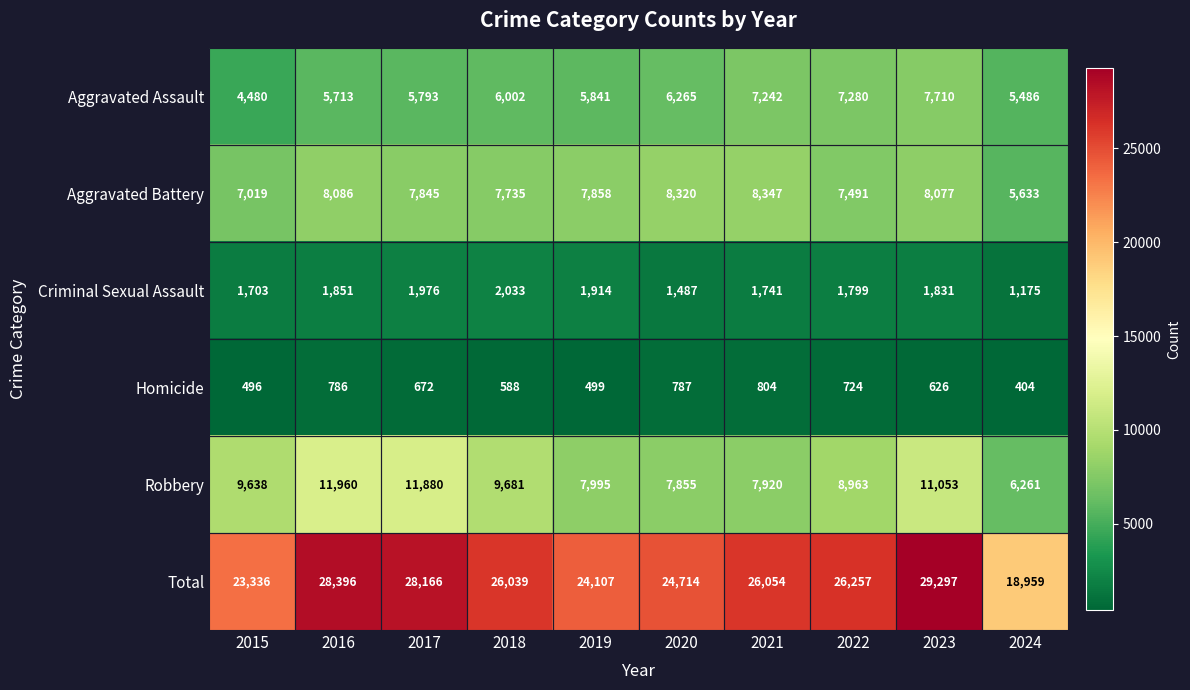

What is the maximum value for Robbery?

11960